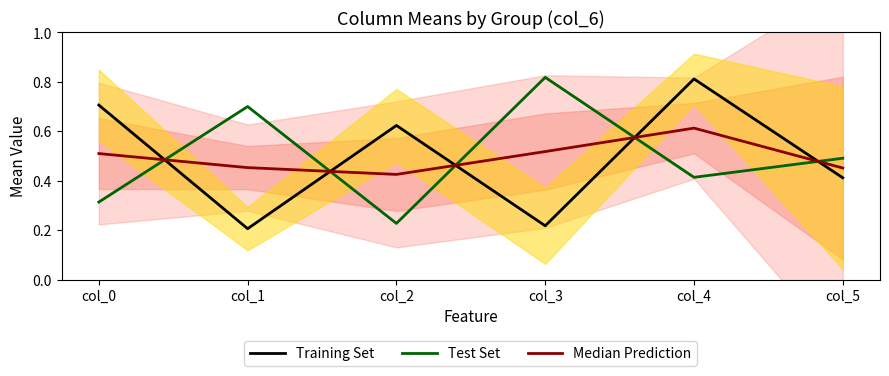

What is the lowest value of the Median Prediction series?

0.4